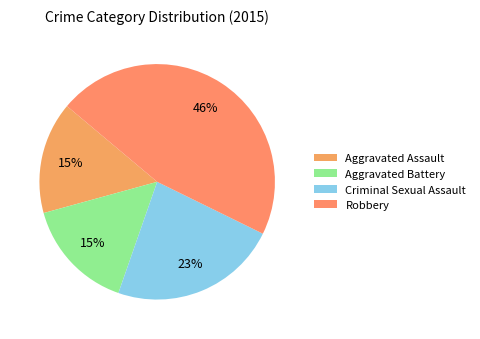

Rank the categories by value from lowest to highest.

Aggravated Assault, Aggravated Battery, Criminal Sexual Assault, Robbery